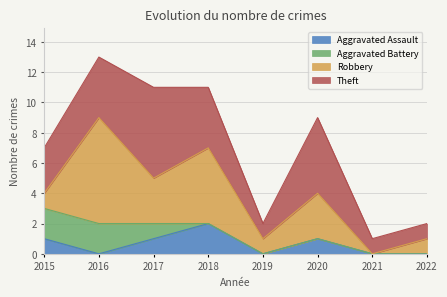

How many intersections are there between Aggravated Battery and Robbery?

1